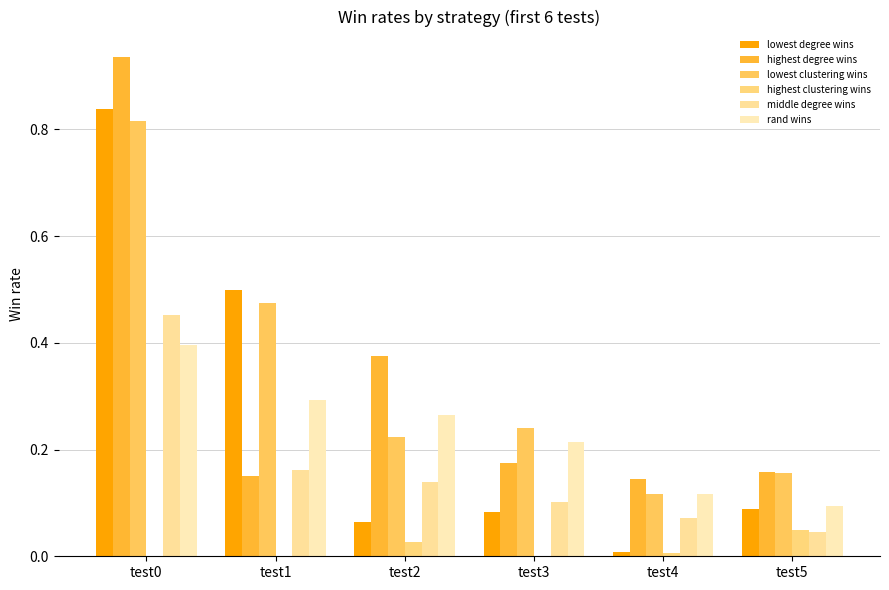

What is the difference between the second highest and second lowest values in the middle degree wins series?

0.1